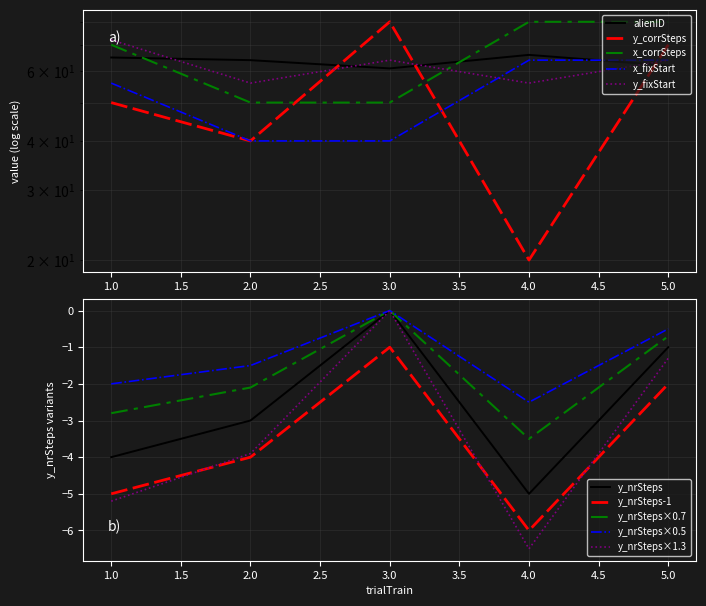

Between 5 and 3, which is larger?

3